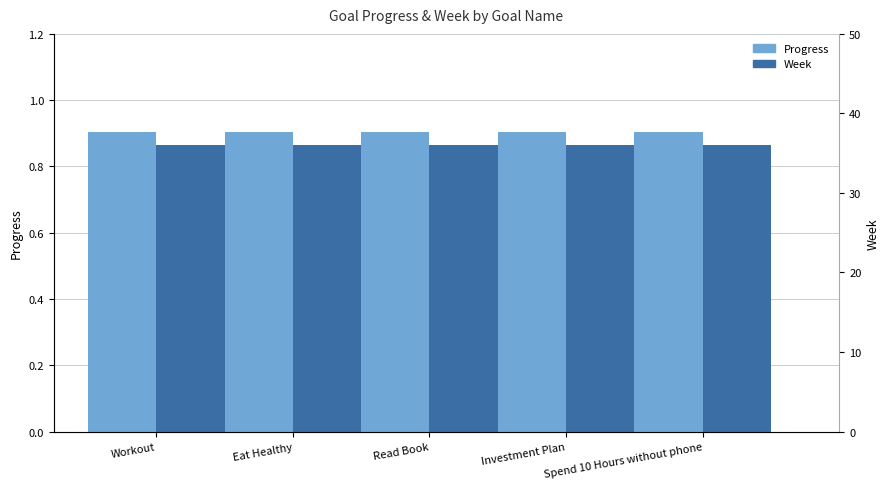

What is the sum of all Week values?

180.0